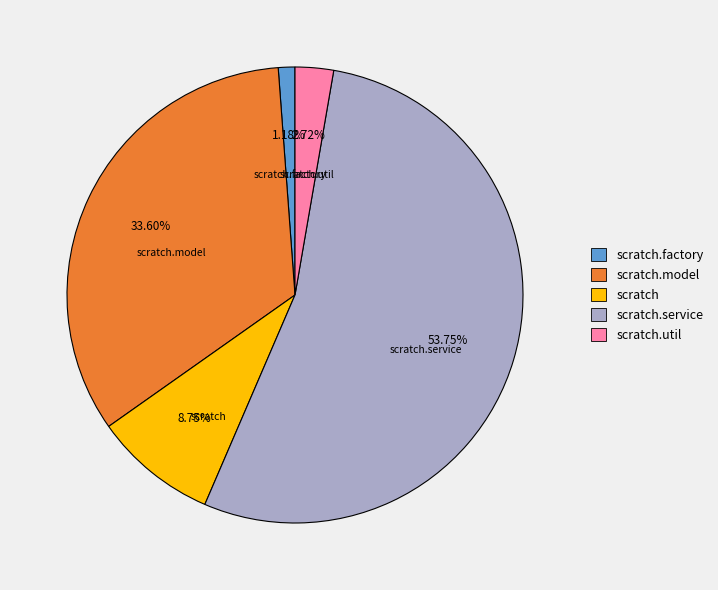

Which category has the smallest portion of the pie?

scratch.factory